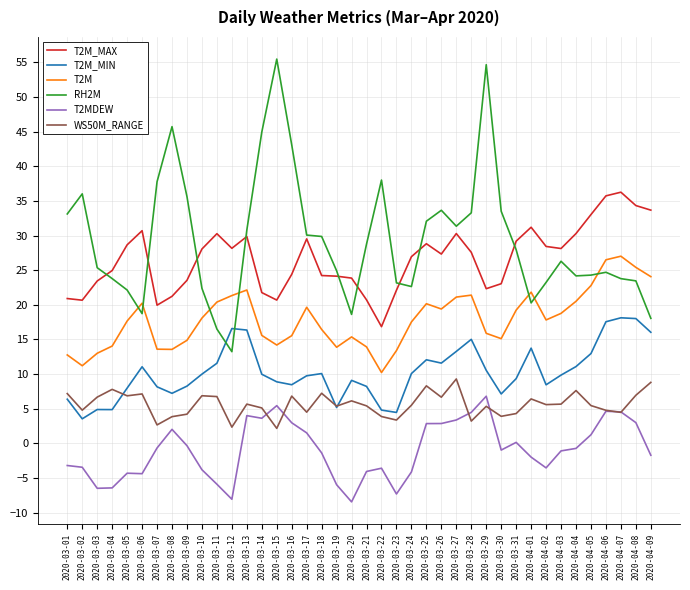

What is the greatest value displayed?

55.5